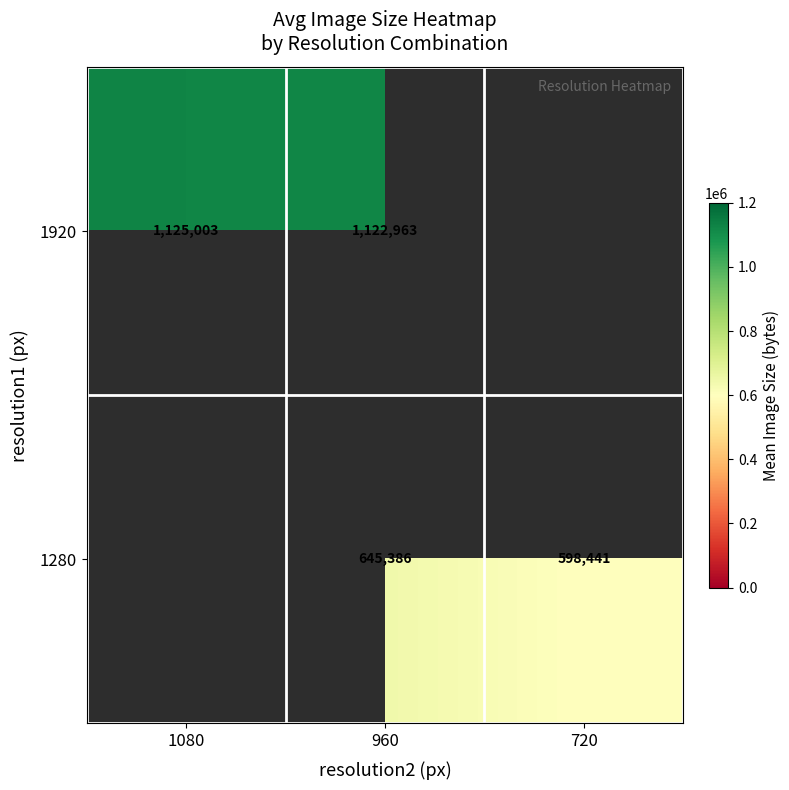

At 960, list the series in order from smallest to largest.

1280, 1920